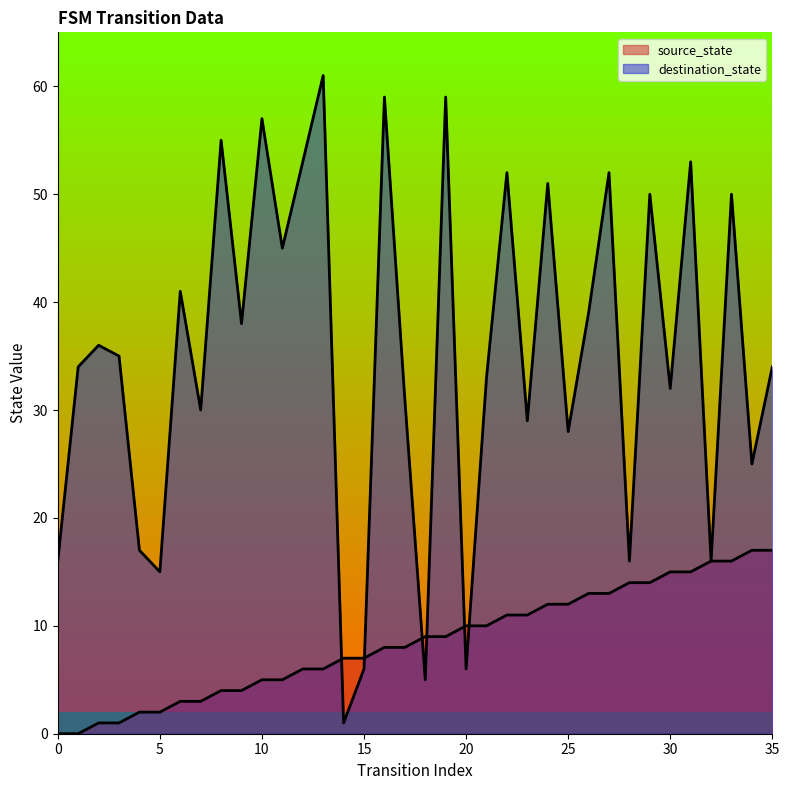

Rank the categories by destination_state value from lowest to highest.

14, 18, 15, 20, 5, 0, 28, 32, 4, 34, 25, 23, 7, 17, 30, 21, 1, 35, 3, 2, 9, 26, 6, 11, 29, 33, 24, 22, 27, 12, 31, 8, 10, 16, 19, 13